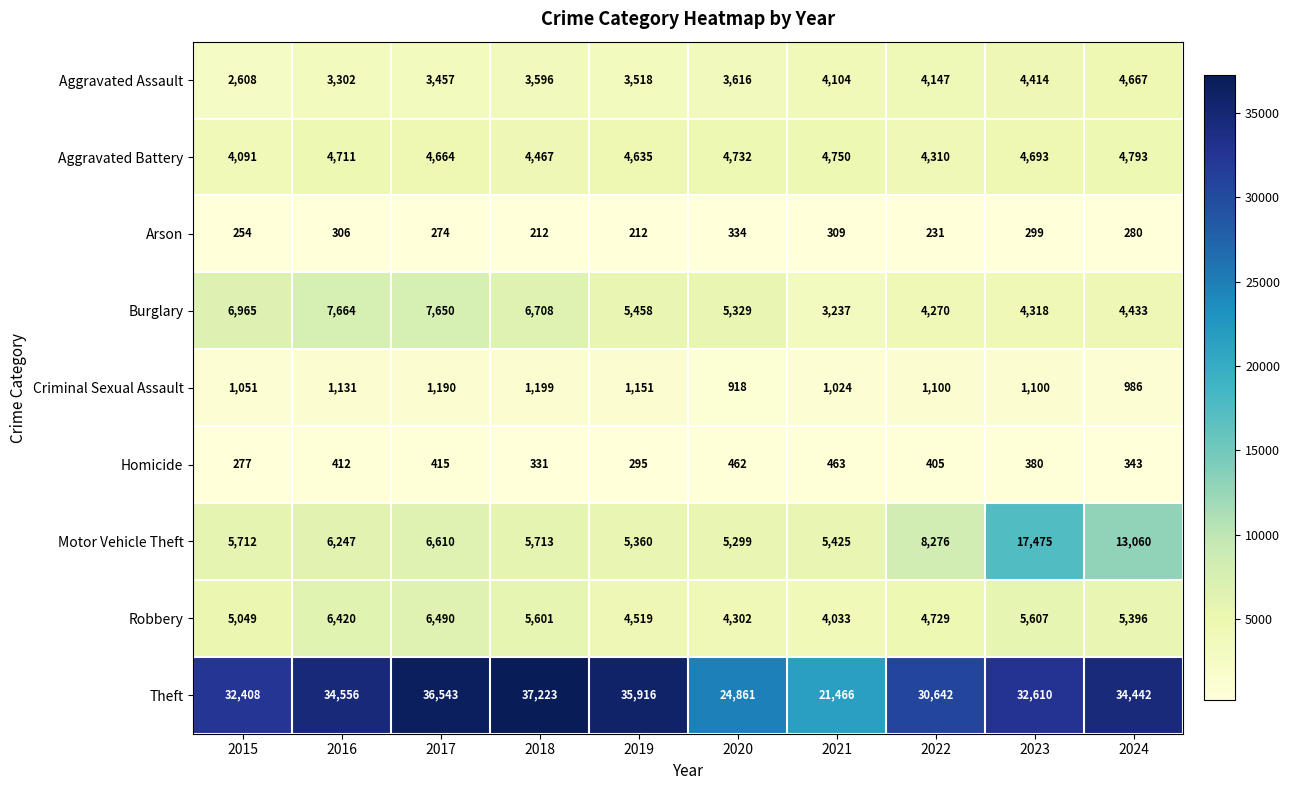

Where does the Burglary series first go above 5458?

2015